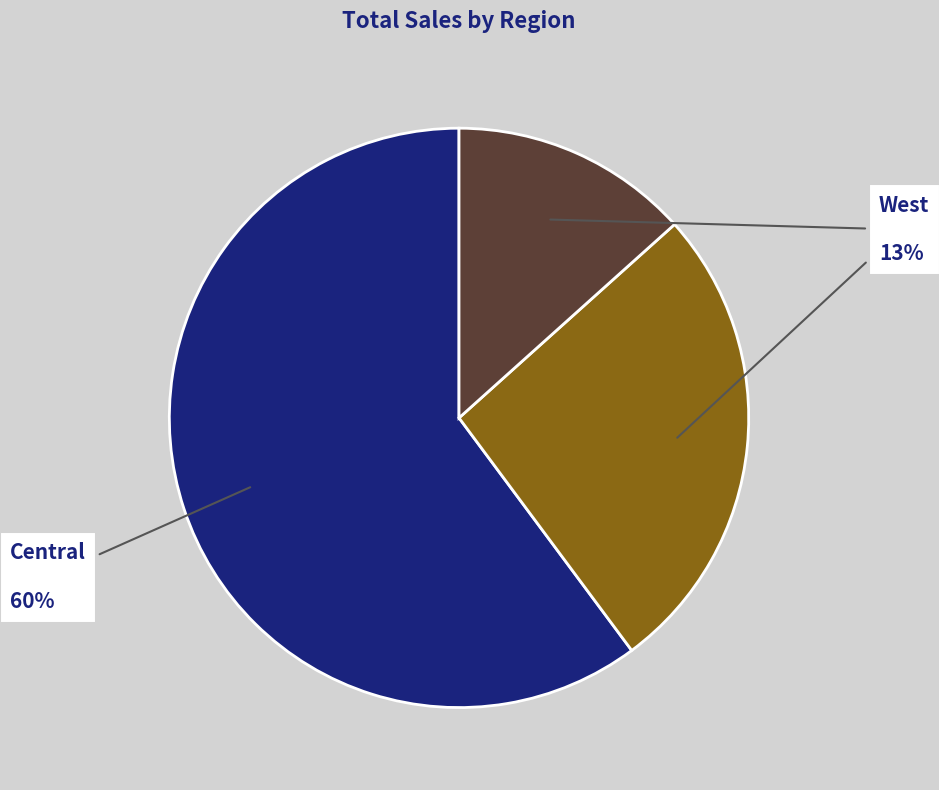

To the nearest percent, what is the difference between the largest and smallest slice percentages?

47%